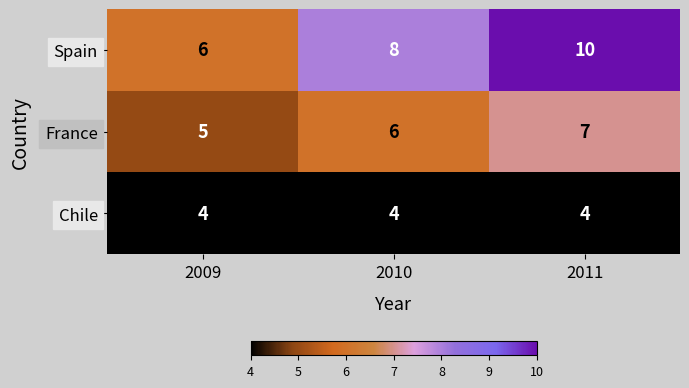

Read the Spain value at 2011.

10